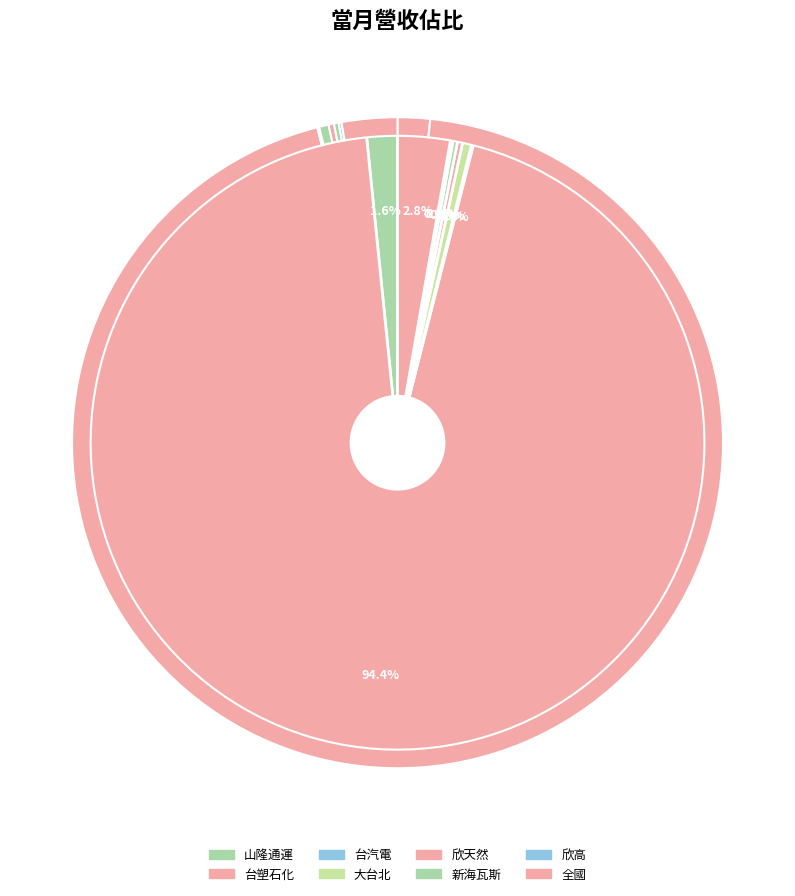

True or false: 全國 accounts for 1% of the total.

False